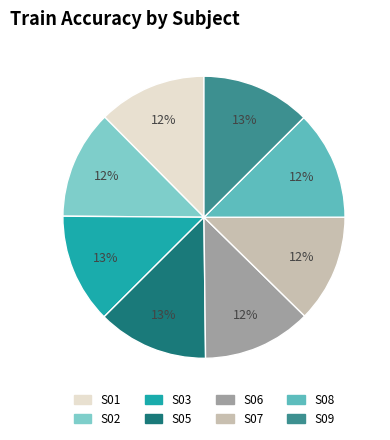

How many slices are in this pie chart?

8